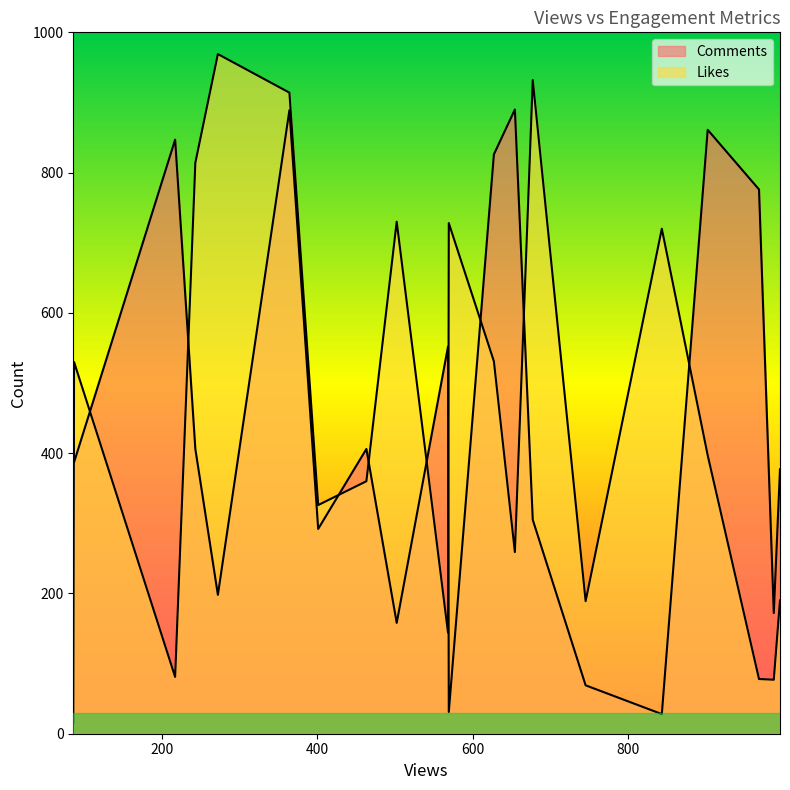

What is the difference between the second highest and minimum values in the Likes series?

916